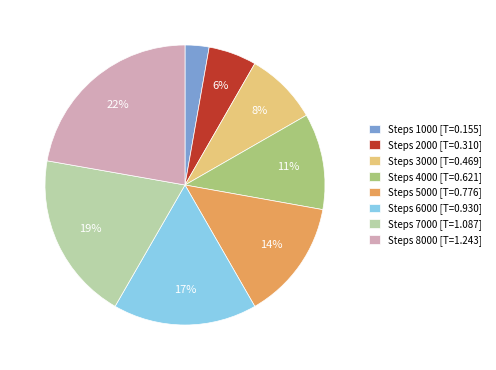

To the nearest percent, what is the difference between the Steps 3000 [T=0.469] and Steps 4000 [T=0.621] slice percentages?

3%